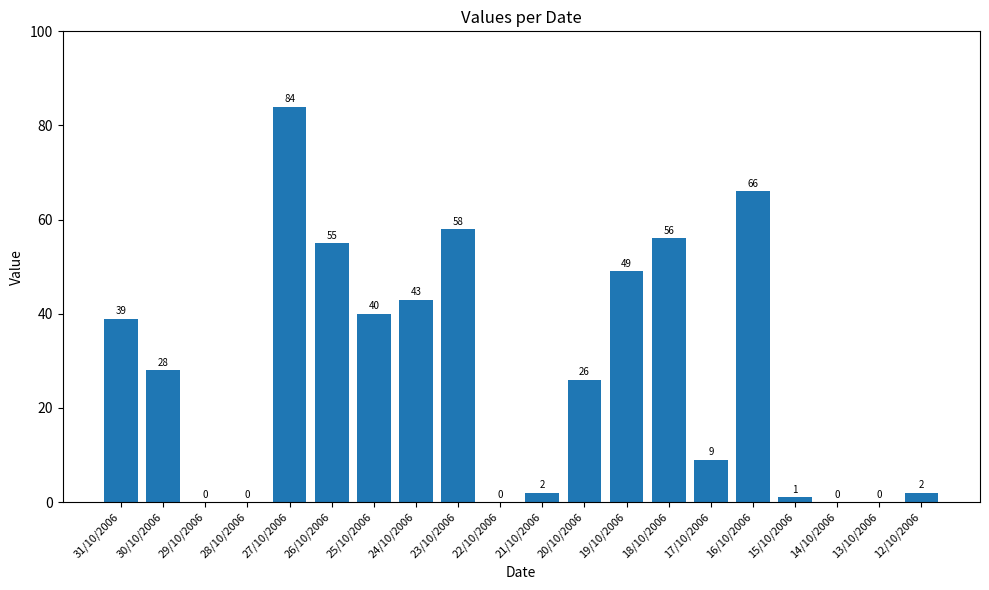

What is the maximum value shown in the chart?

84